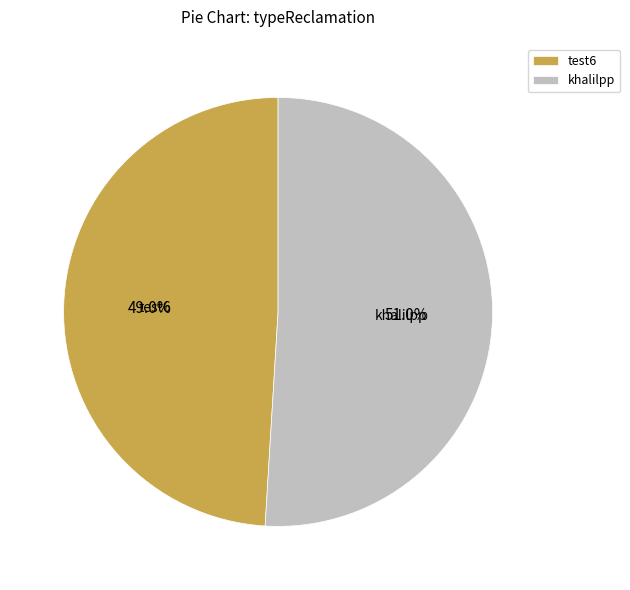

To the nearest percent, what is the difference between the largest and smallest slice percentages?

2%